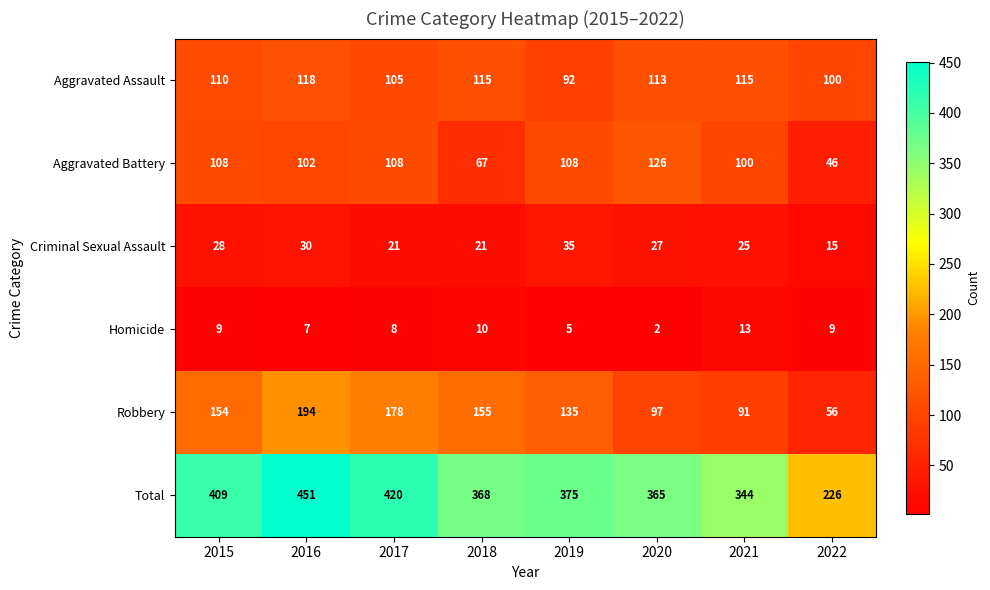

At 2015, list the series in order from smallest to largest.

Homicide, Criminal Sexual Assault, Aggravated Battery, Aggravated Assault, Robbery, Total